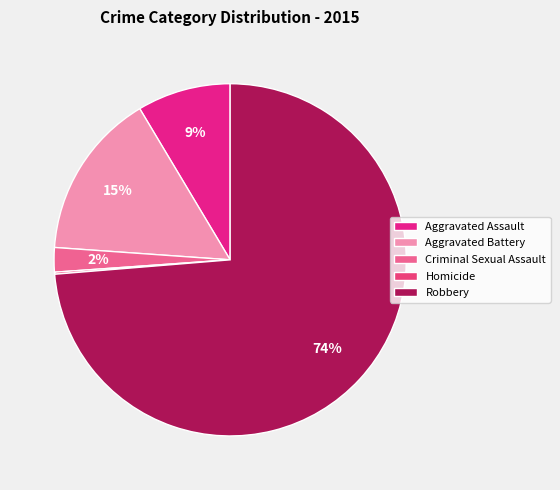

What percentage is the Aggravated Battery slice, to the nearest percent?

15%